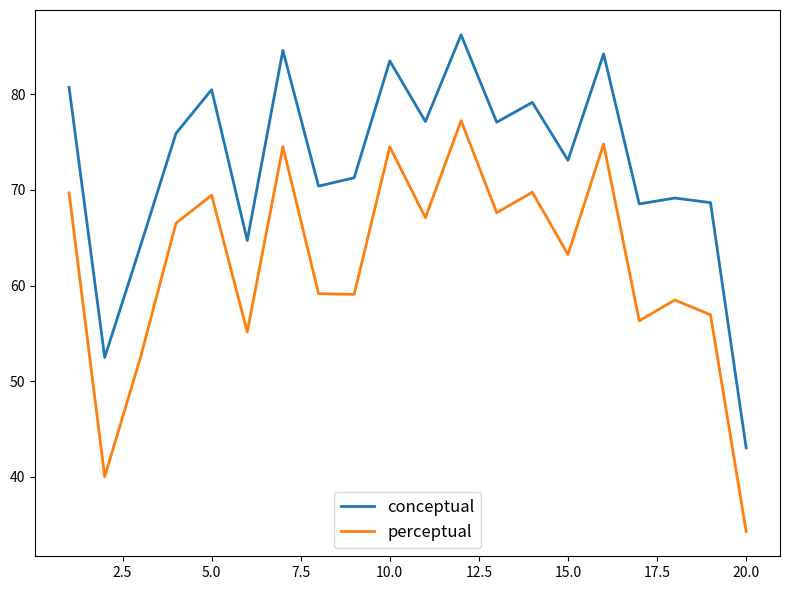

What is the minimum value shown in the chart?

34.3